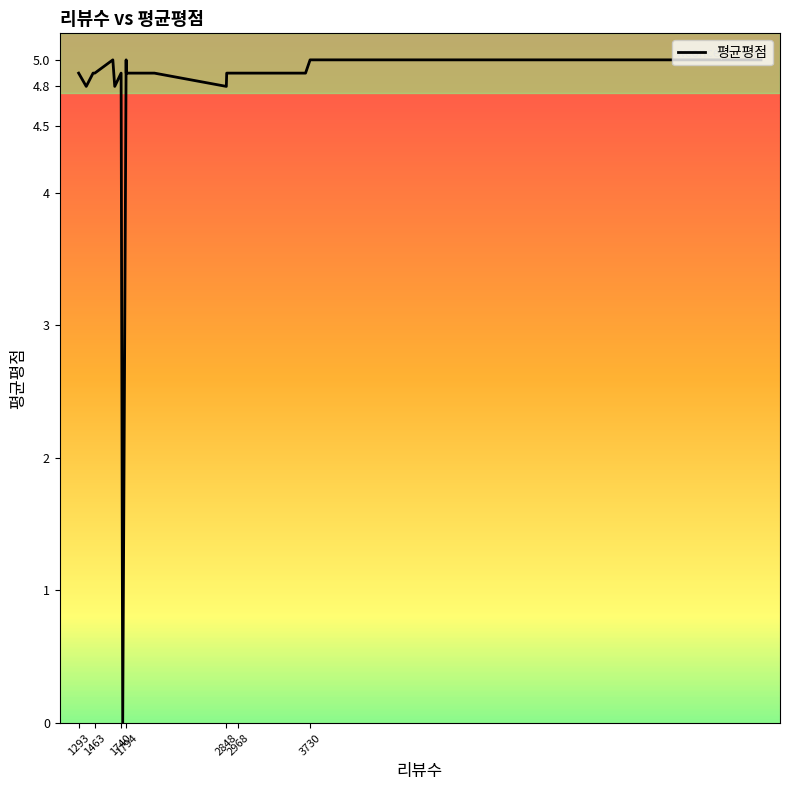

How many values exceed 4?

19